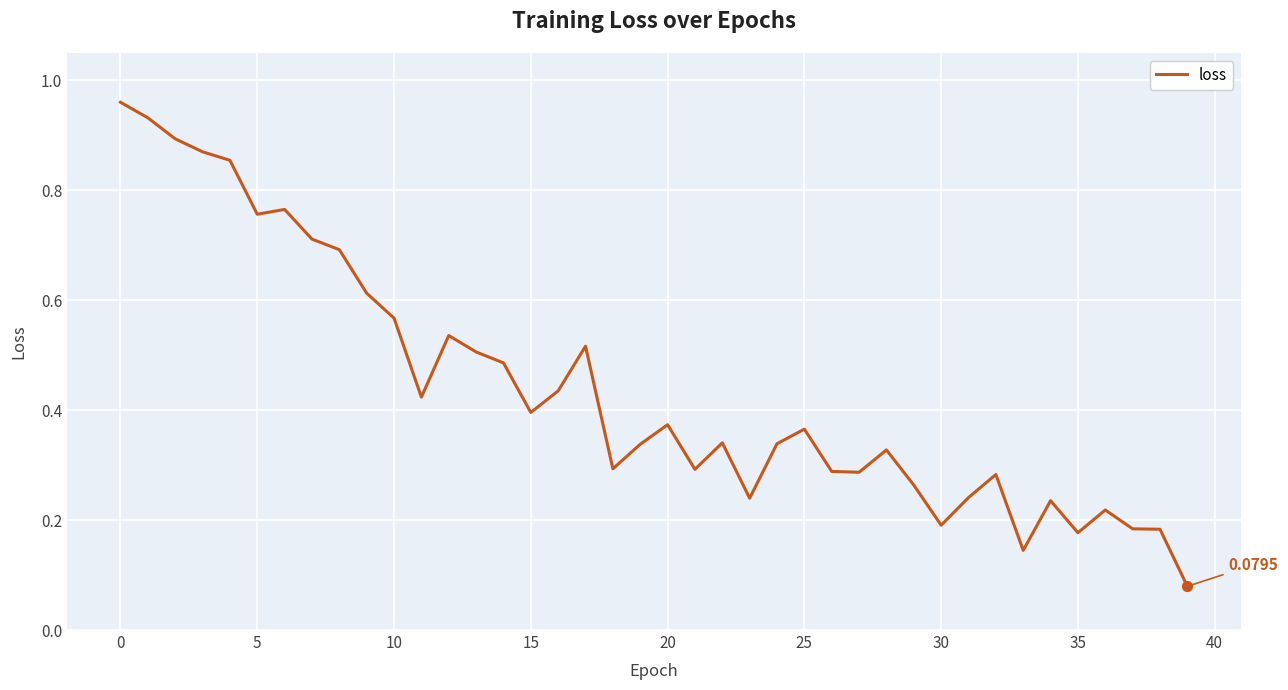

How many lines are shown in the chart?

1